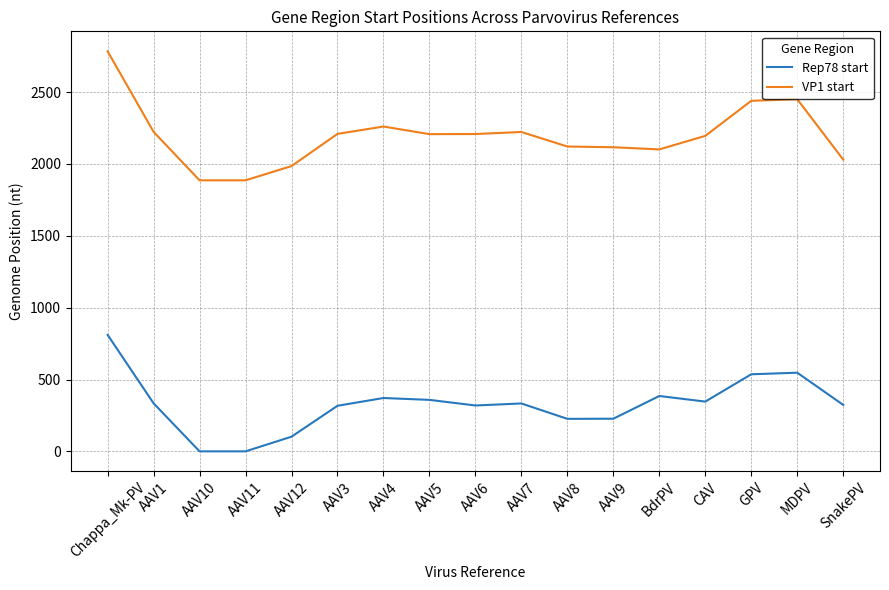

What position from the left is Chappa_Mk-PV?

1